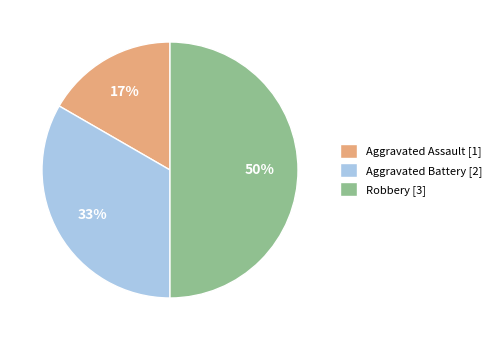

To the nearest percent, what portion does Robbery represent?

50%